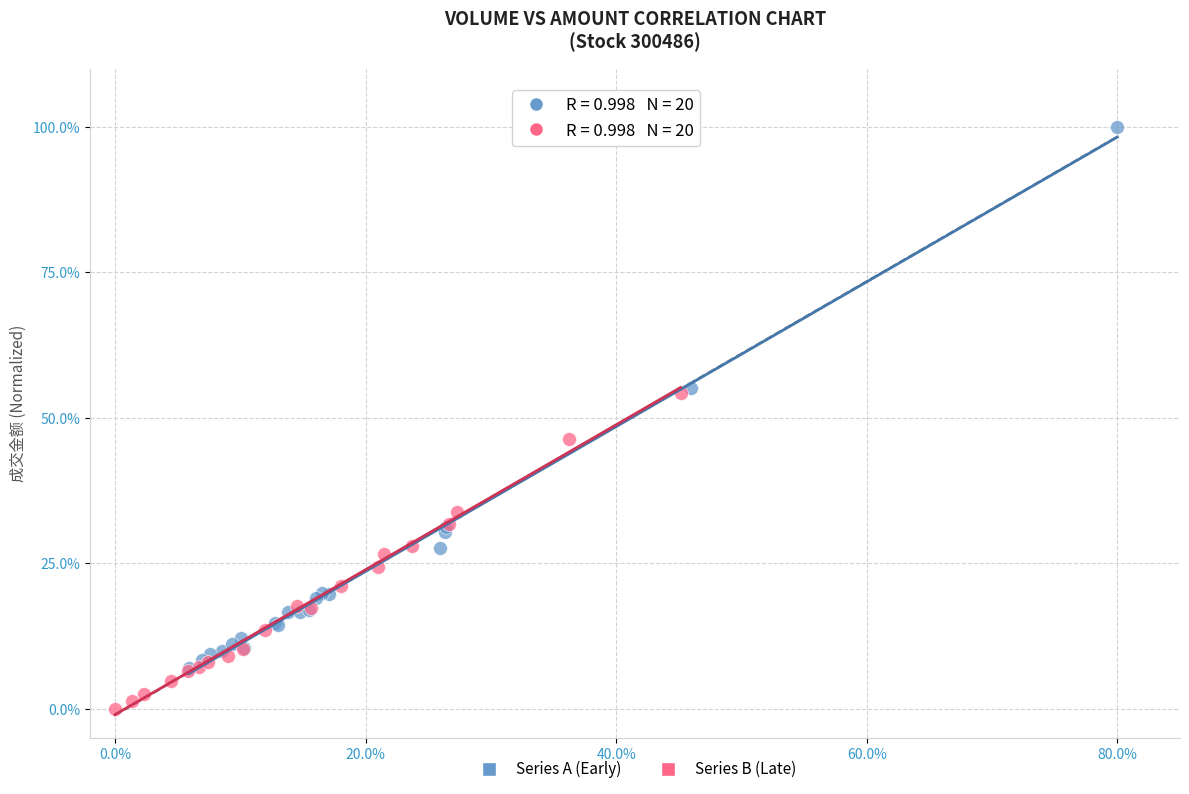

What are all the series names shown in the legend?

Series A (Early), Series B (Late)